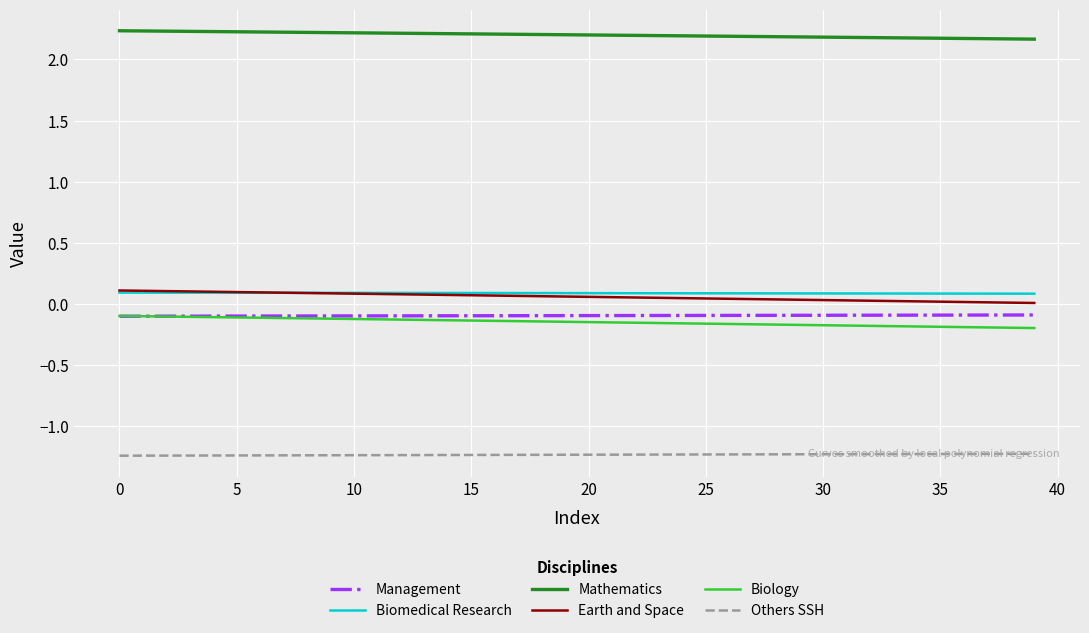

At how many categories does at least one series exceed 0?

40